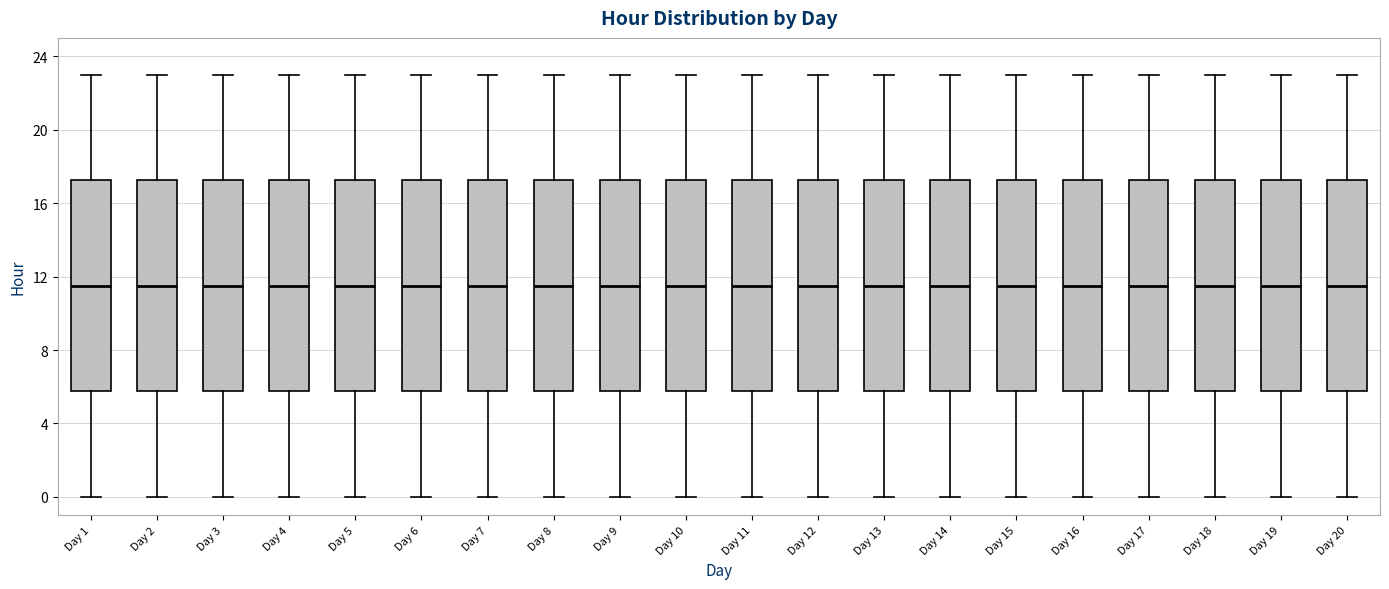

Reading left to right, read every box against the y-axis: the position of its median line, the range the box covers, and the ends of its whiskers. The values are not printed on the chart, so give them approximately, as read against the axis.

Day 1: median 11.5, box 6.0 to 17.5, whiskers 0.0 to 23.0
Day 2: median 11.5, box 6.0 to 17.5, whiskers 0.0 to 23.0
Day 3: median 11.5, box 6.0 to 17.5, whiskers 0.0 to 23.0
Day 4: median 11.5, box 6.0 to 17.5, whiskers 0.0 to 23.0
Day 5: median 11.5, box 6.0 to 17.5, whiskers 0.0 to 23.0
Day 6: median 11.5, box 6.0 to 17.5, whiskers 0.0 to 23.0
Day 7: median 11.5, box 6.0 to 17.5, whiskers 0.0 to 23.0
Day 8: median 11.5, box 6.0 to 17.5, whiskers 0.0 to 23.0
Day 9: median 11.5, box 6.0 to 17.5, whiskers 0.0 to 23.0
Day 10: median 11.5, box 6.0 to 17.5, whiskers 0.0 to 23.0
Day 11: median 11.5, box 6.0 to 17.5, whiskers 0.0 to 23.0
Day 12: median 11.5, box 6.0 to 17.5, whiskers 0.0 to 23.0
Day 13: median 11.5, box 6.0 to 17.5, whiskers 0.0 to 23.0
Day 14: median 11.5, box 6.0 to 17.5, whiskers 0.0 to 23.0
Day 15: median 11.5, box 6.0 to 17.5, whiskers 0.0 to 23.0
Day 16: median 11.5, box 6.0 to 17.5, whiskers 0.0 to 23.0
Day 17: median 11.5, box 6.0 to 17.5, whiskers 0.0 to 23.0
Day 18: median 11.5, box 6.0 to 17.5, whiskers 0.0 to 23.0
Day 19: median 11.5, box 6.0 to 17.5, whiskers 0.0 to 23.0
Day 20: median 11.5, box 6.0 to 17.5, whiskers 0.0 to 23.0